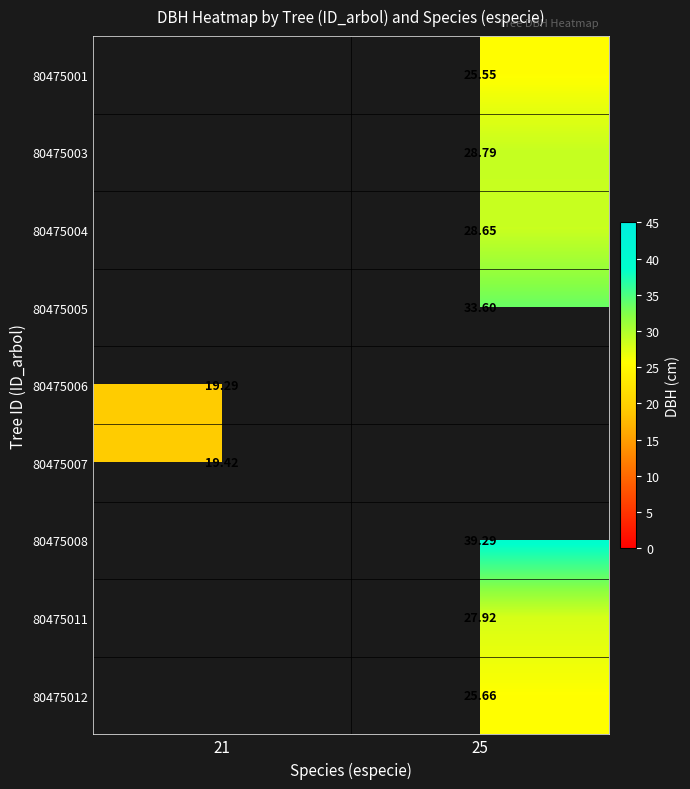

At which category does the chart reach its minimum across all series?

21